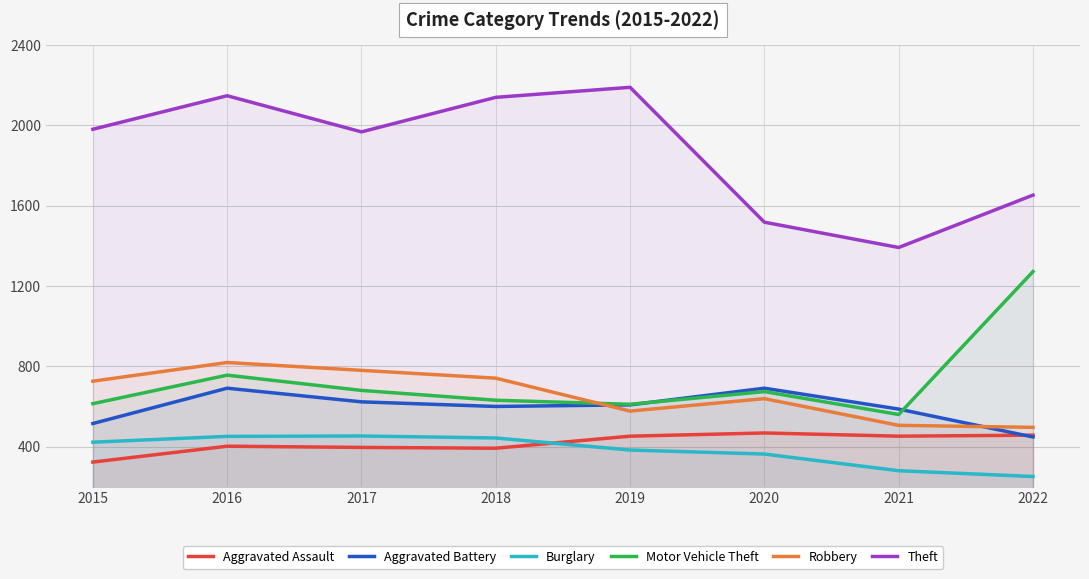

Which label corresponds to the largest value in the chart?

2019